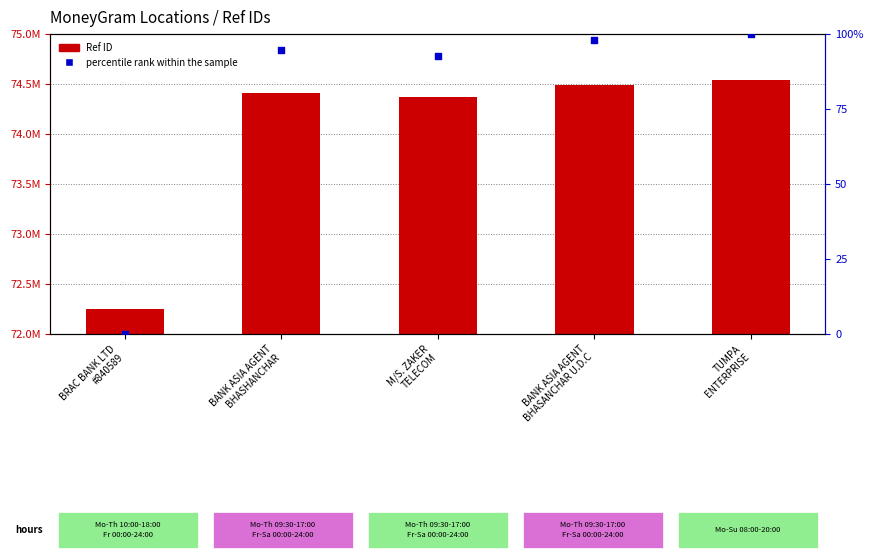

Which series has the largest total across all categories?

Ref ID